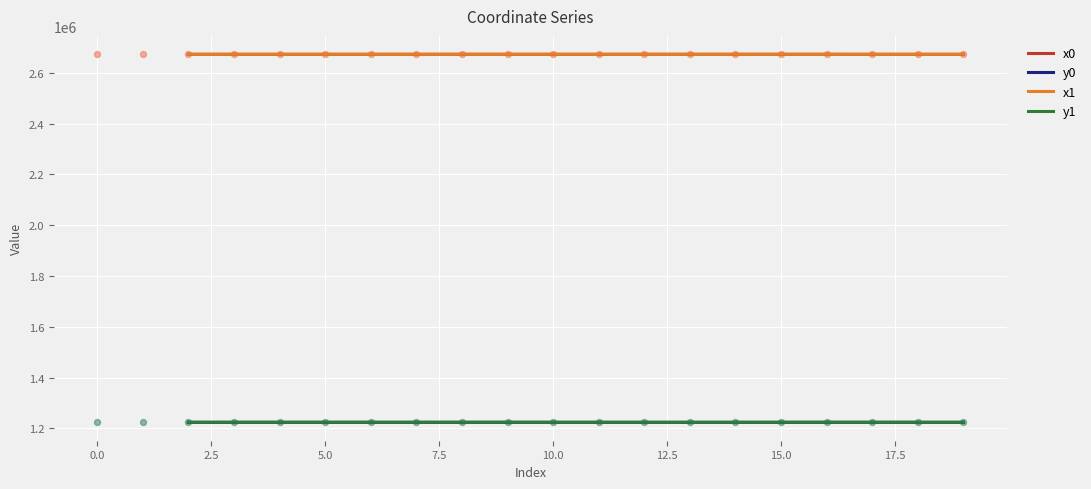

Which series has the widest spread of Y values?

x1